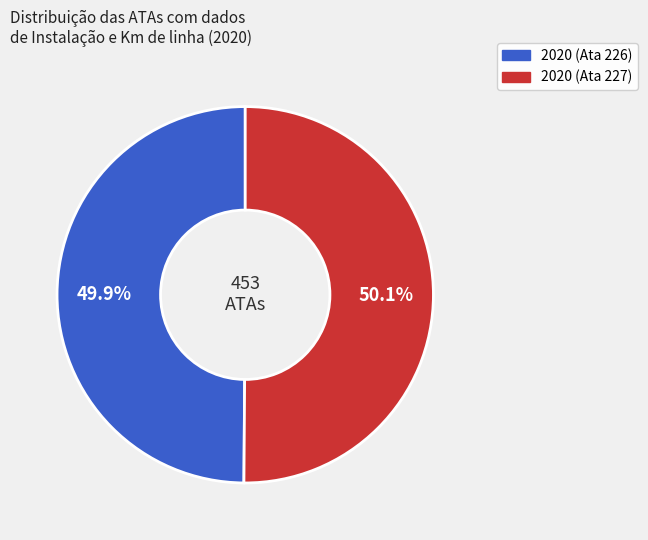

Is the sum of 2020 (Ata 227) and 2020 (Ata 226) greater than half?

Yes